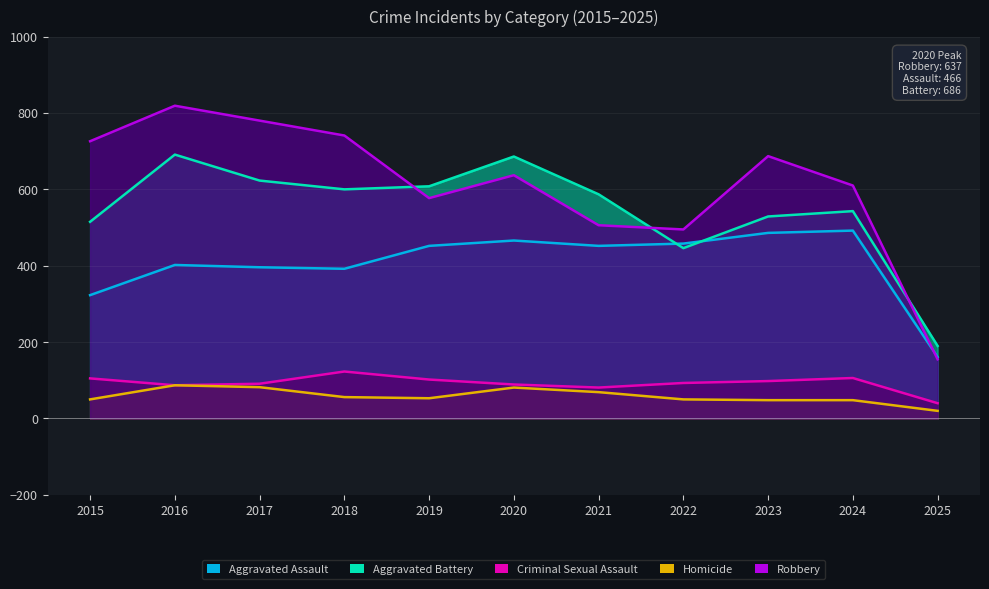

What is the highest value of the Aggravated Battery series?

691